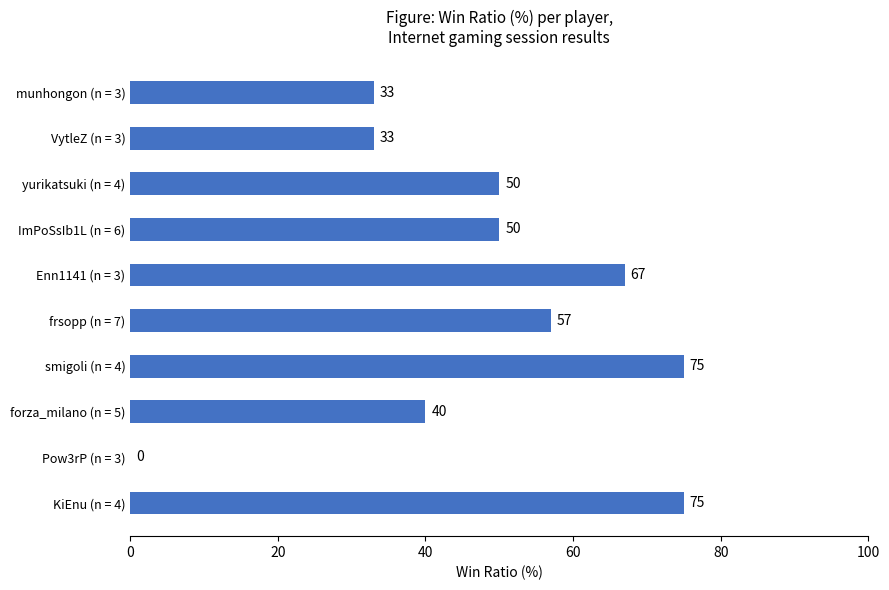

What is the sum of all values?

480